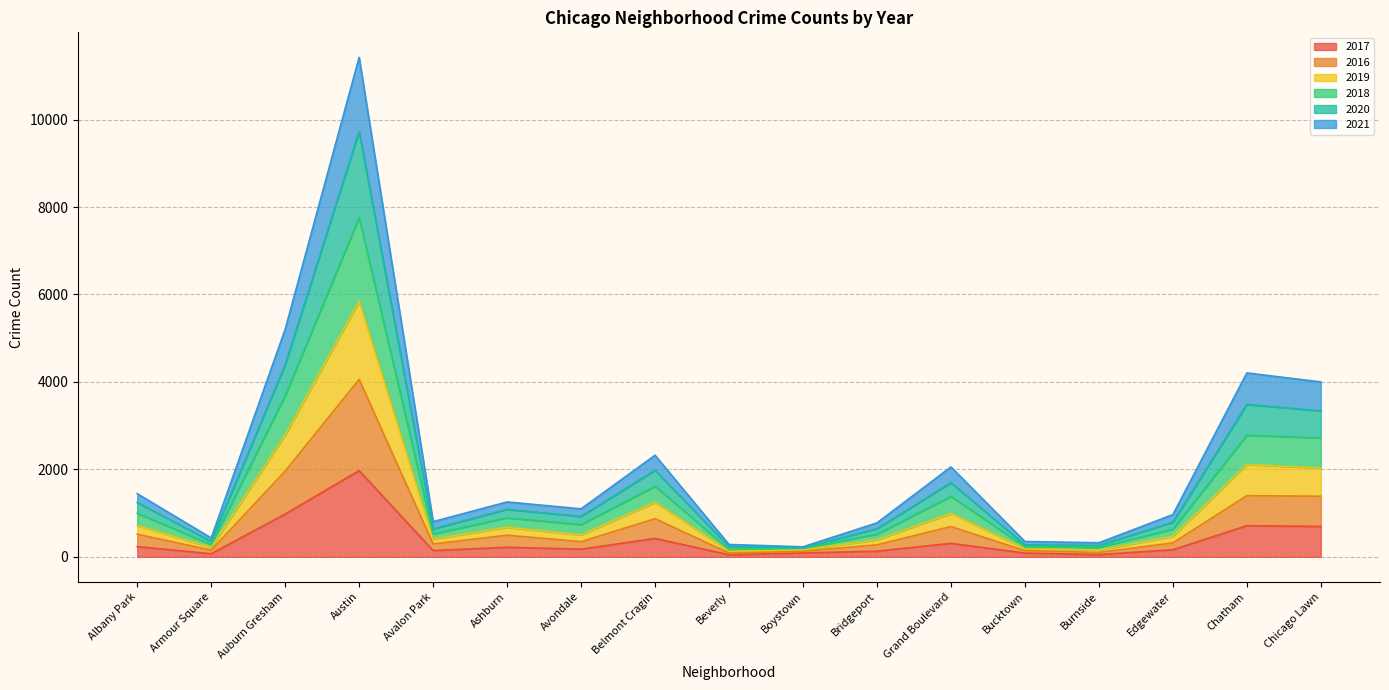

Where does the 2018 series first go above 735?

Albany Park